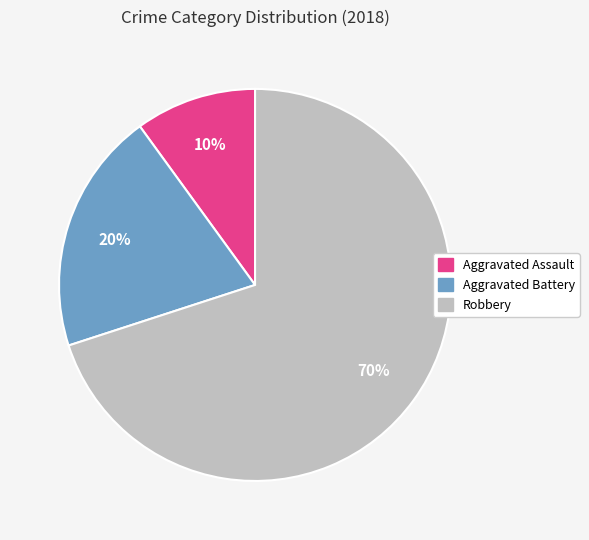

Which slice represents more than half of the pie?

Robbery